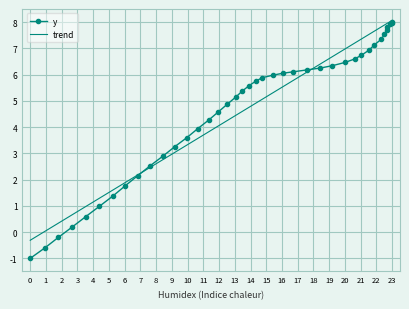

What are all the series names shown in the legend?

y, trend